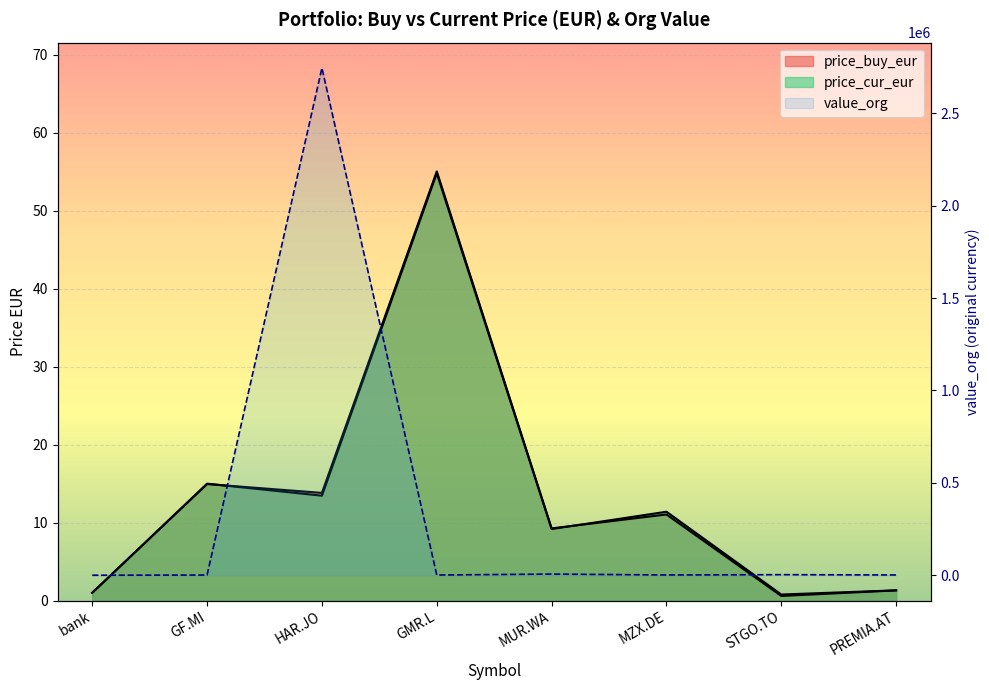

In price_cur_eur, how many points are higher than both neighbors (excluding endpoints)?

3